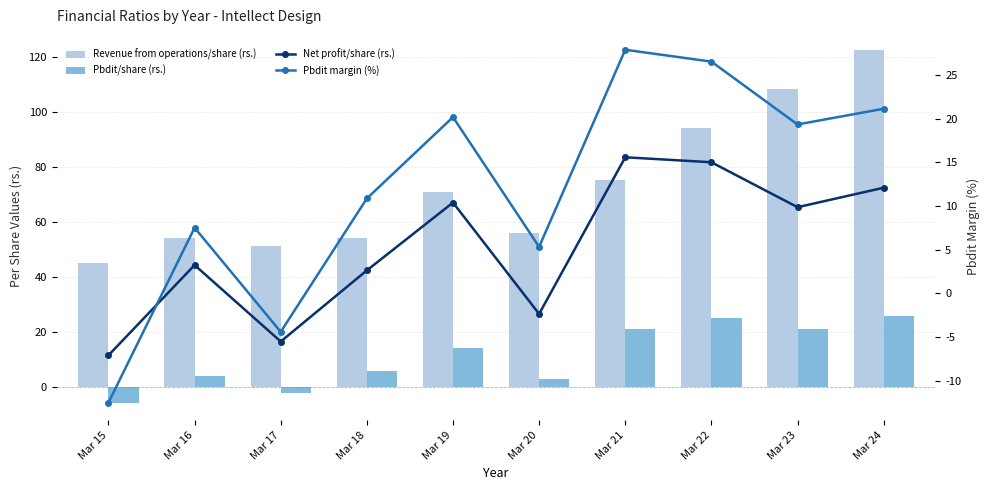

The value of Pbdit/share (rs.) at Mar 21 is 34.5. True or false?

False